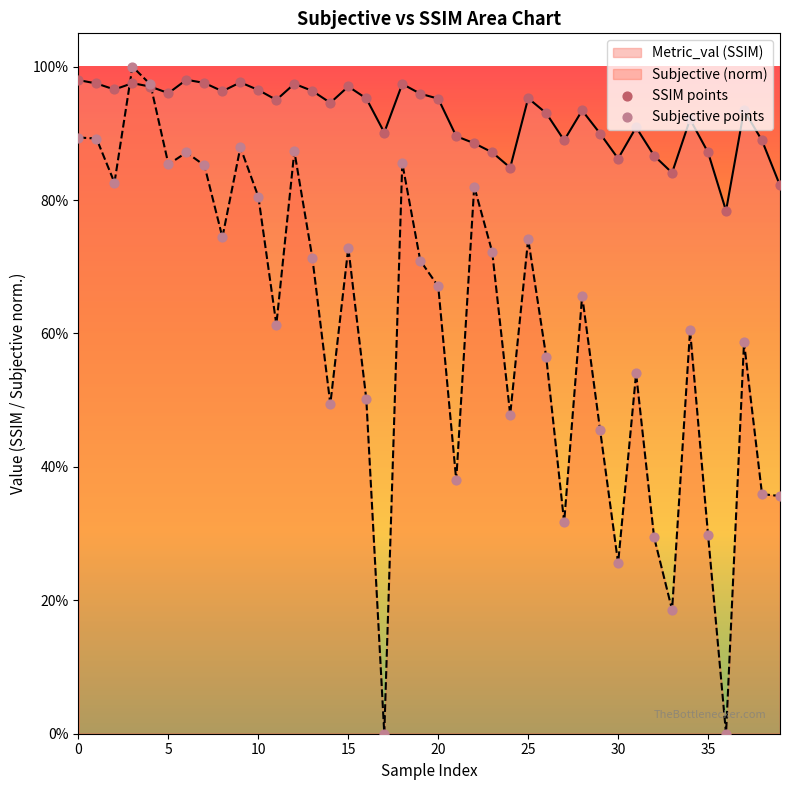

What is the total value across all series at 33?

1.0